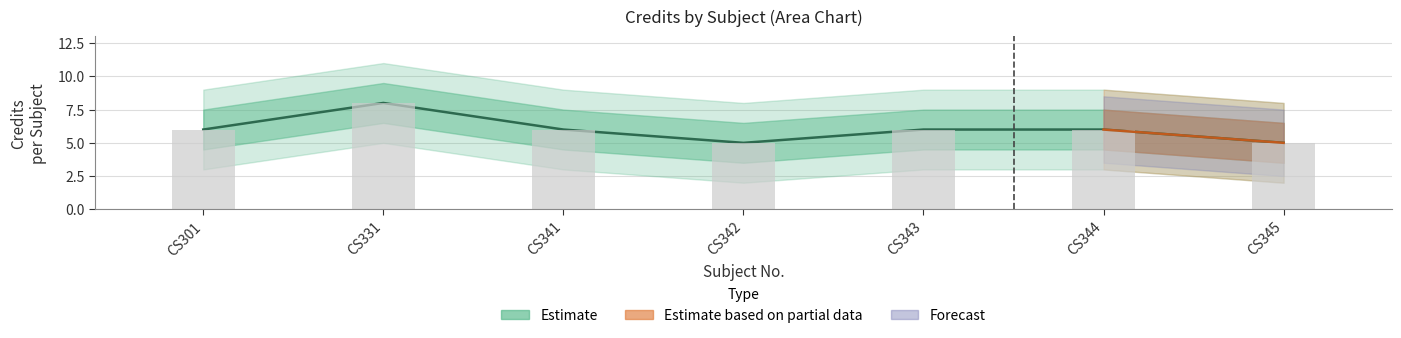

Are the bars grouped side by side (vs. stacked)?

No